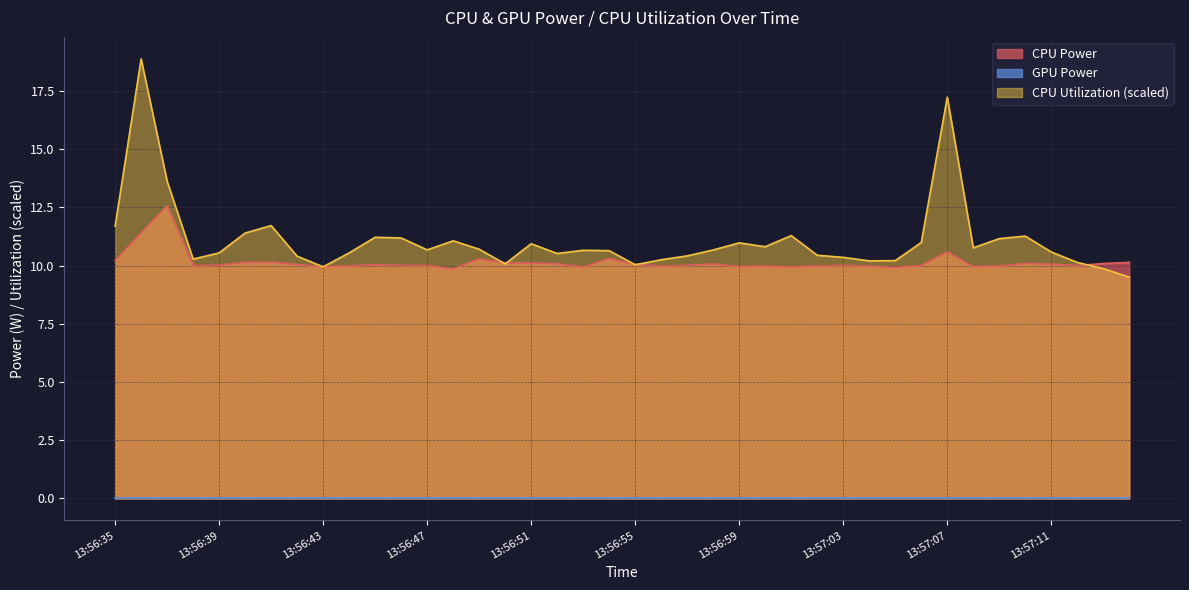

What position from the left is 13:56:42?

8